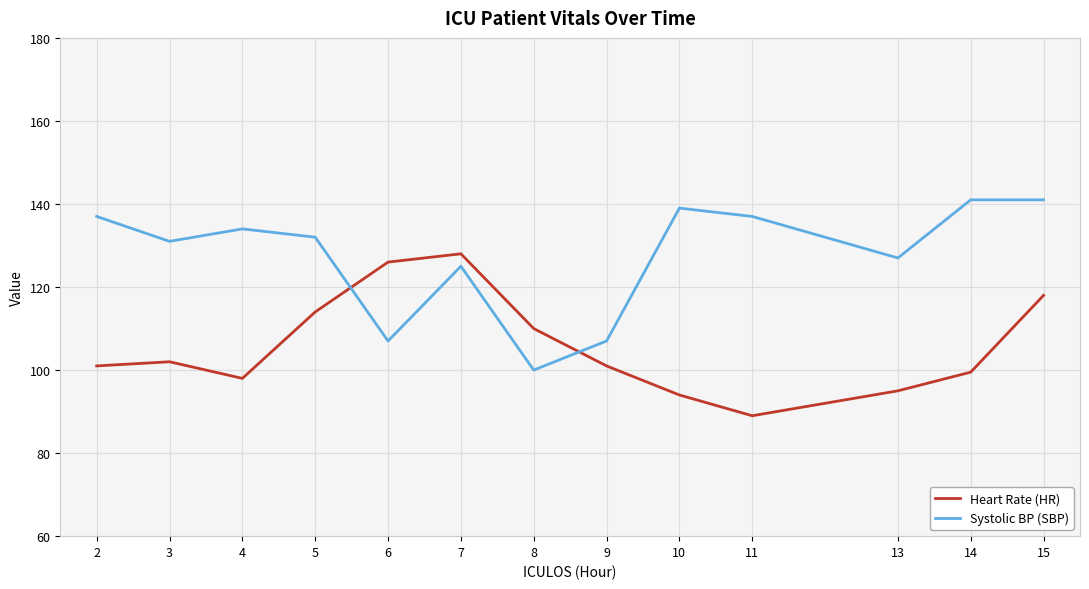

What is the spread (max minus min) of values at 9?

6.0